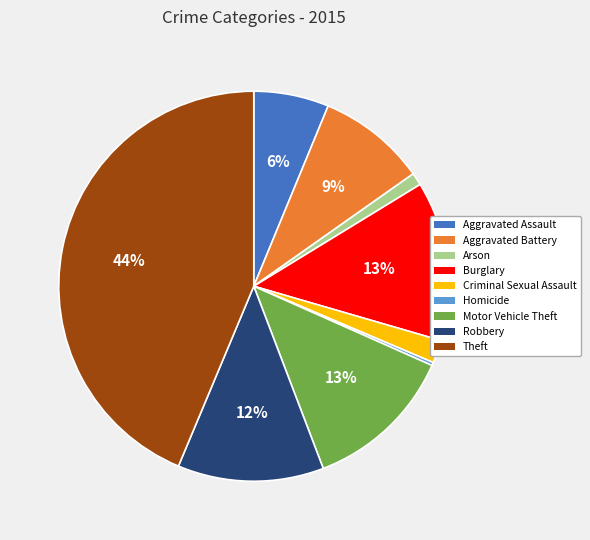

Which category has the biggest portion of the pie?

Theft